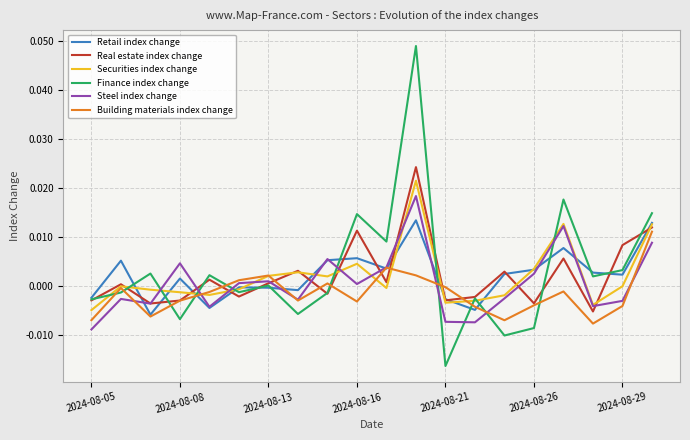

Is this an area chart (filled region under the line)?

No